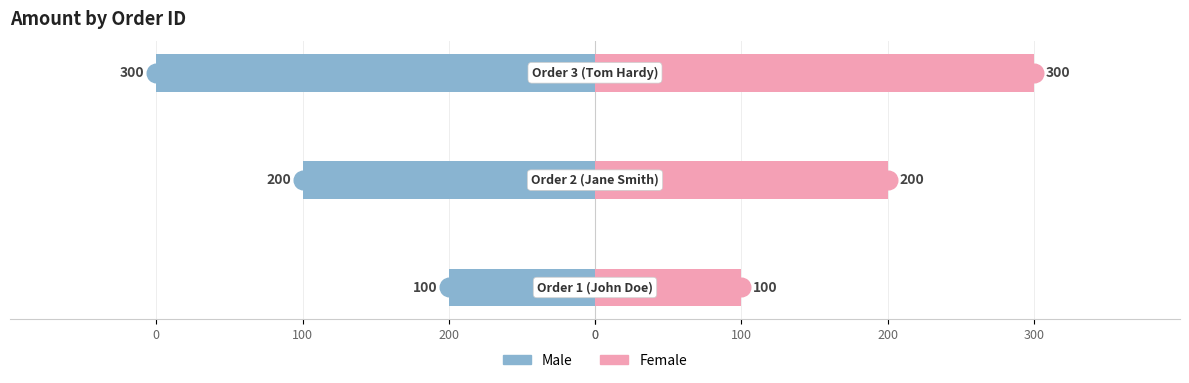

What are all the series names shown in the legend?

Male, Female